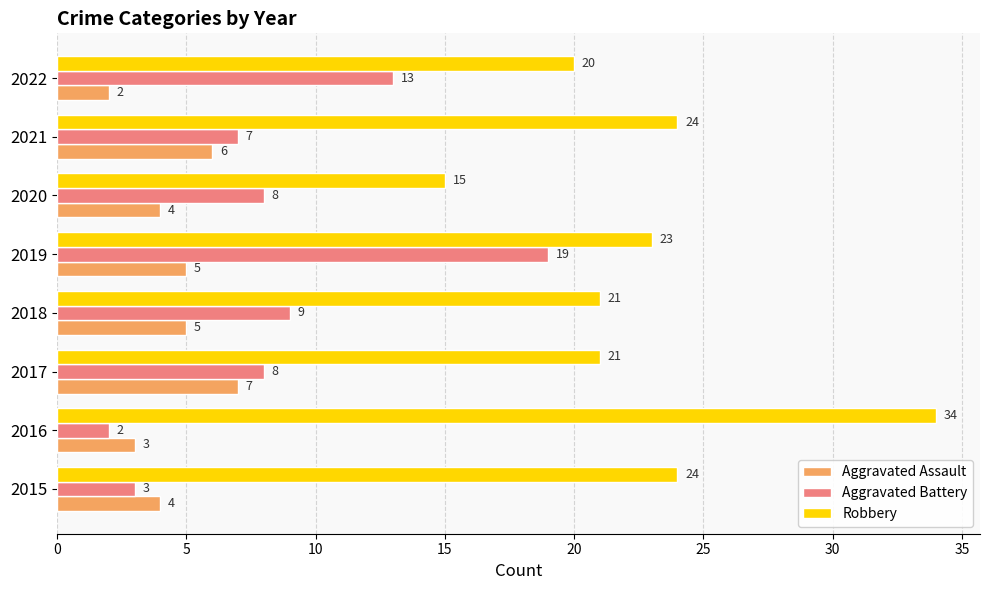

How many series are shown in this chart?

3